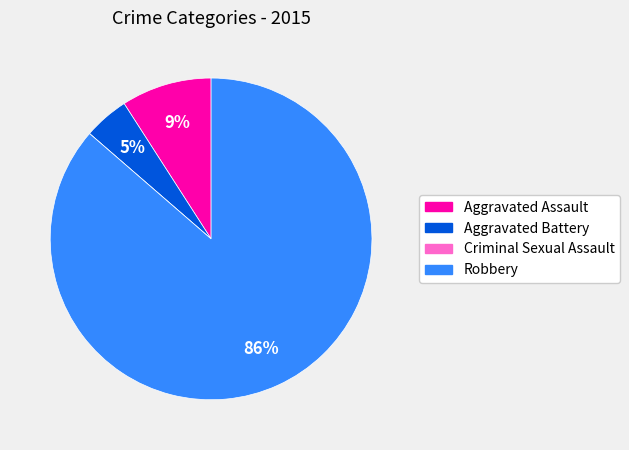

To the nearest percent, what portion does Aggravated Battery represent?

5%